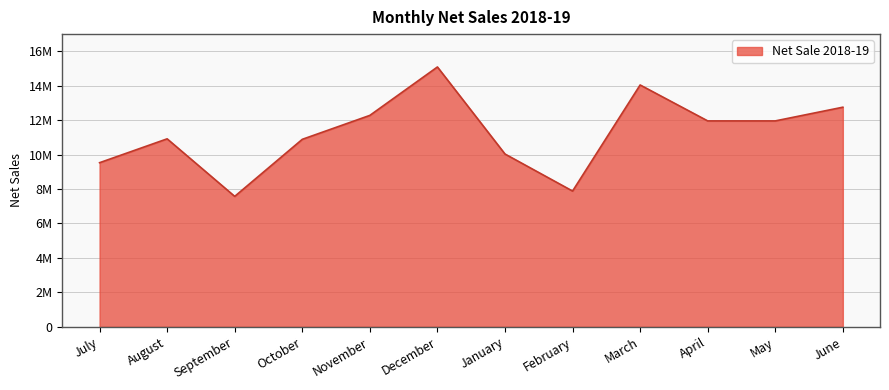

Does the chart display data point markers on the line(s)?

No